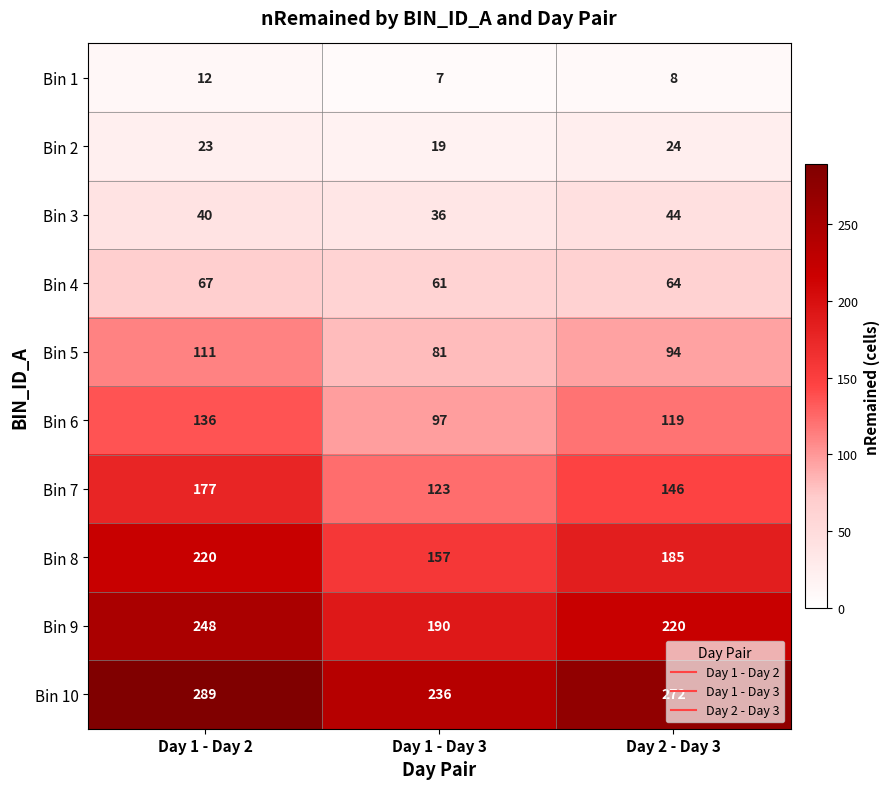

How many distinct data groups are displayed?

10